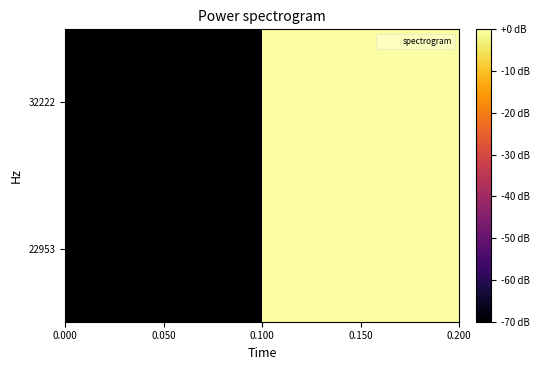

At how many categories does at least one series exceed -45?

1